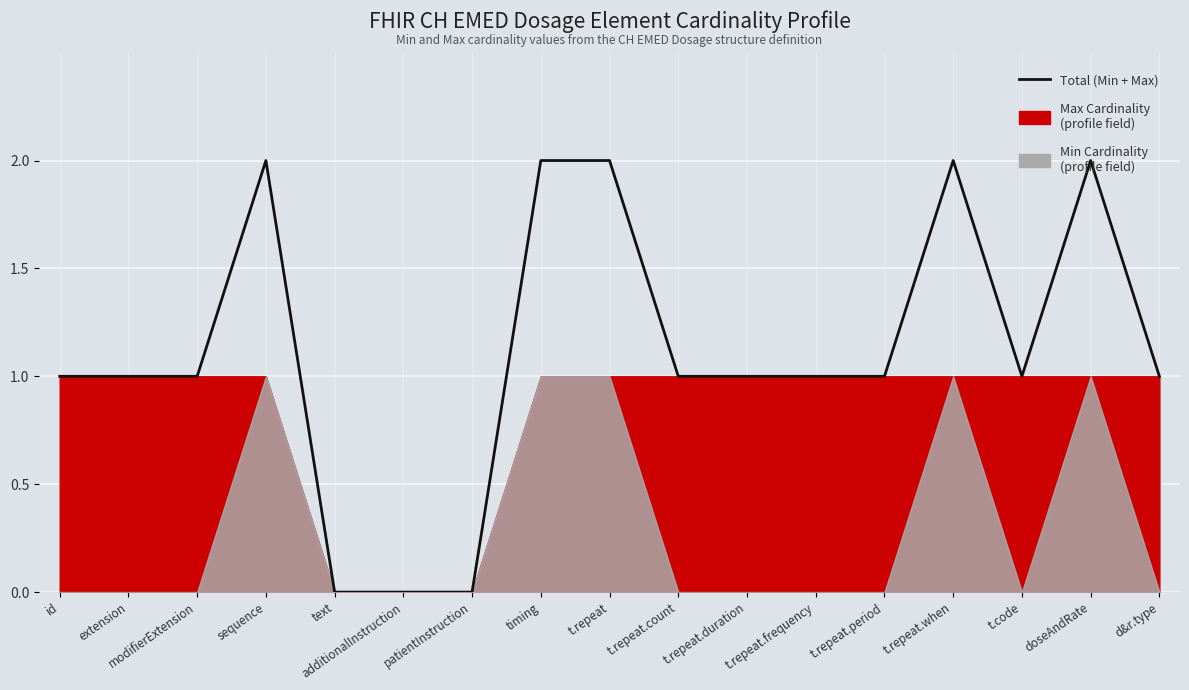

What is the value of the 3rd point from the left?

1